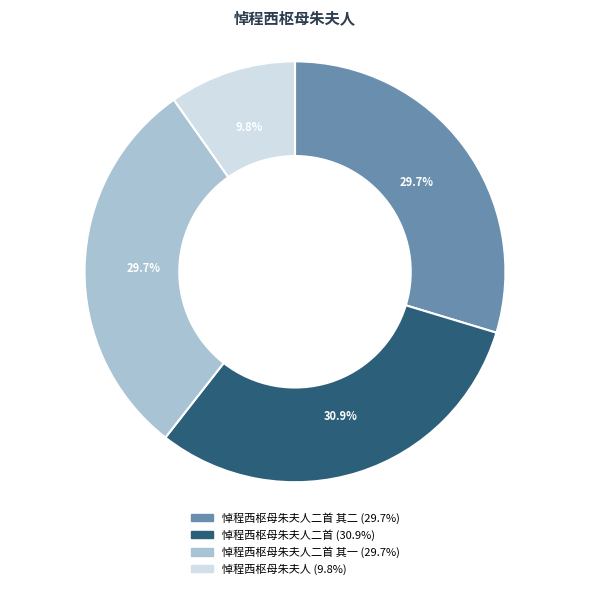

Does any single category account for the majority?

No